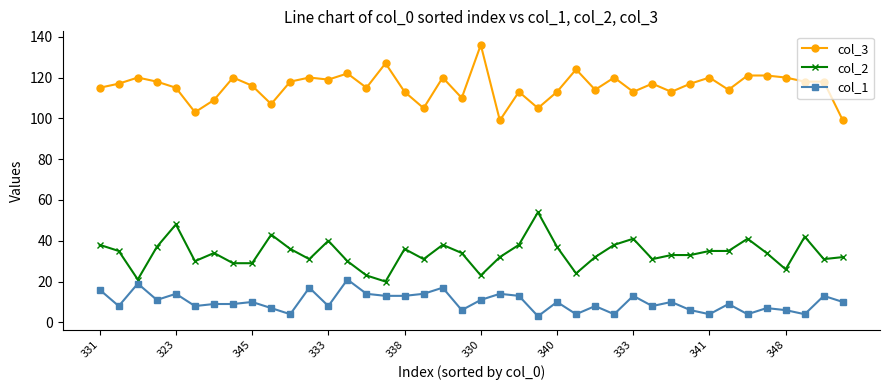

Which series has the largest range (max minus min)?

col_3